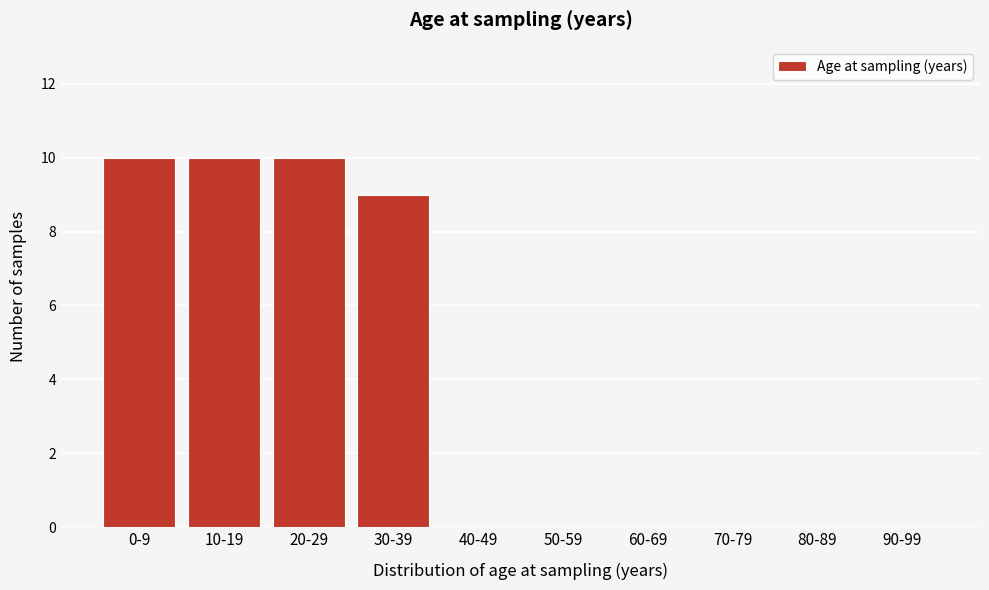

Reading left to right, transcribe all the data shown in this chart.

0-9=10	10-19=10	20-29=10	30-39=9	40-49=0	50-59=0	60-69=0	70-79=0	80-89=0	90-99=0